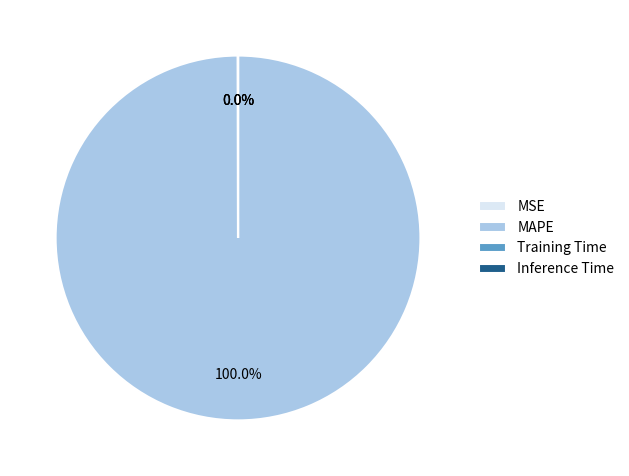

To the nearest percent, what percentage of the pie is MAPE?

100%